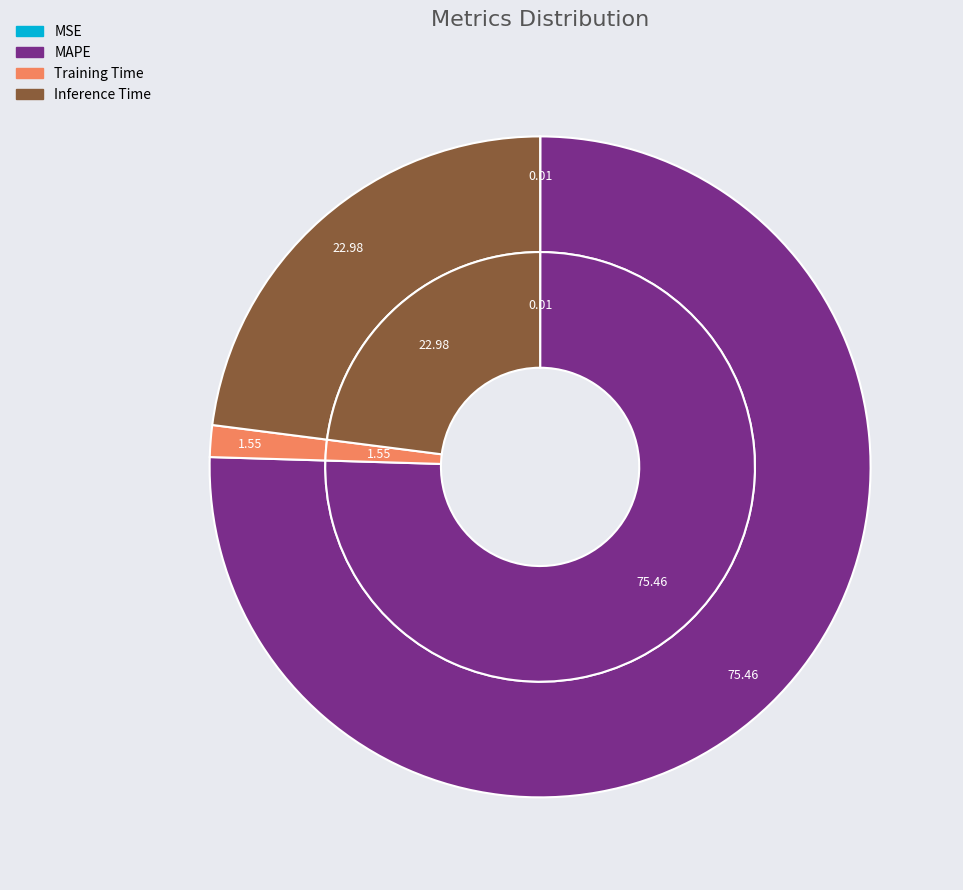

Which has a higher value, Training Time or MSE?

Training Time